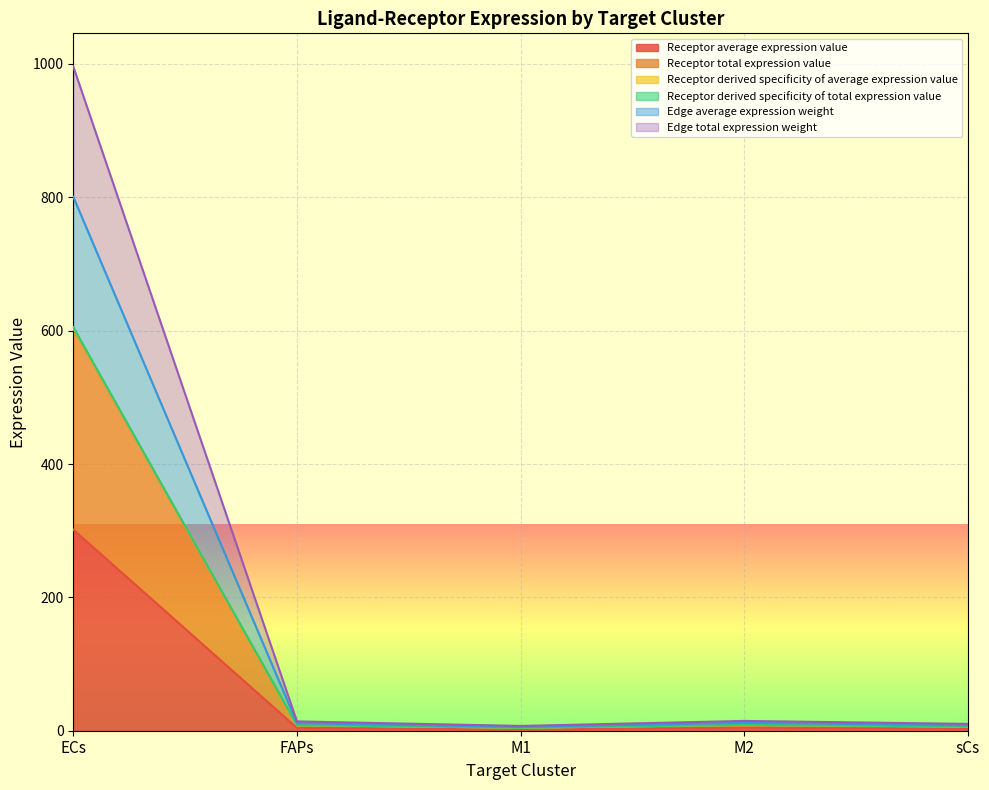

True or false: Edge total expression weight and Receptor derived specificity of average expression value cross at least once.

False